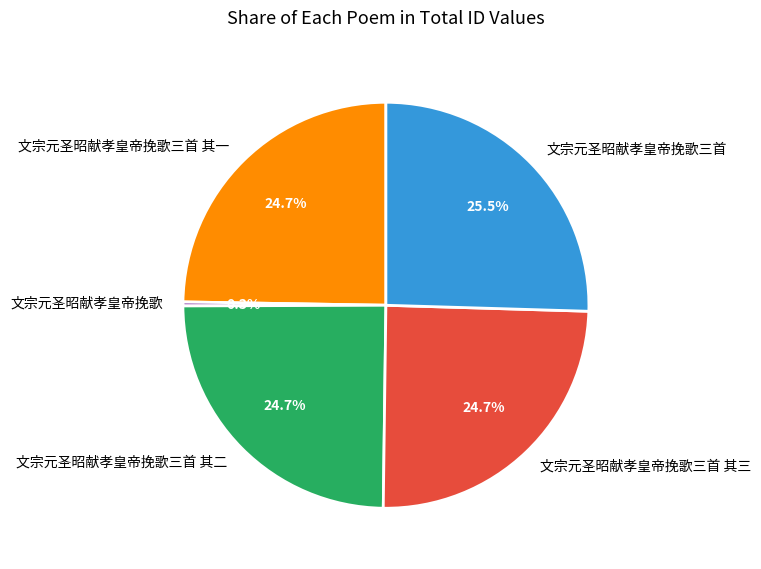

True or false: 文宗元圣昭献孝皇帝挽歌三首 其一 accounts for 25% of the total.

True